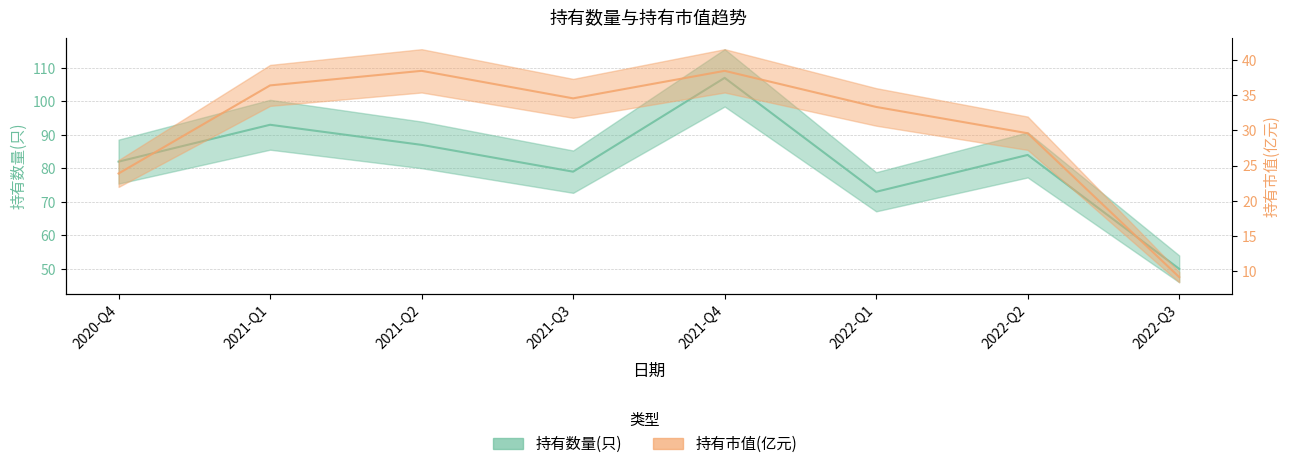

List the series in order of their peak value, lowest first.

持有市值(亿元), 持有数量(只)